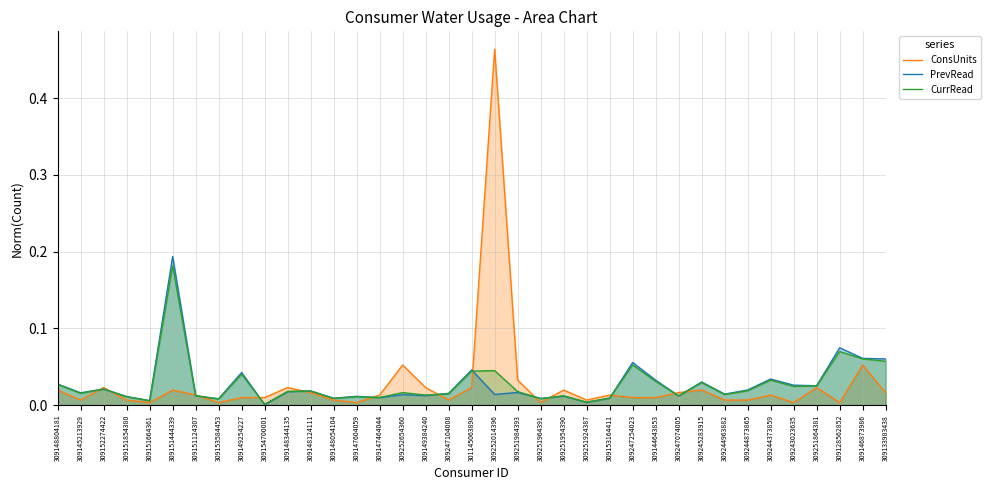

What is the label of the 8th point from the right?

309244963882